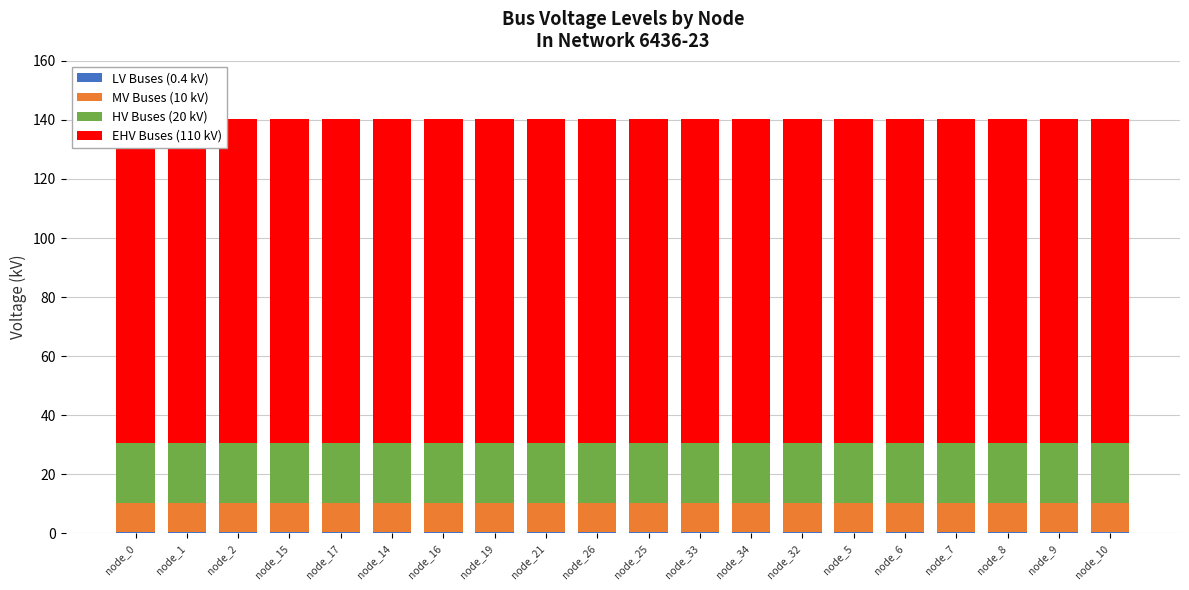

Is it true that HV Buses (20 kV) equals 20.0 at node_14?

True